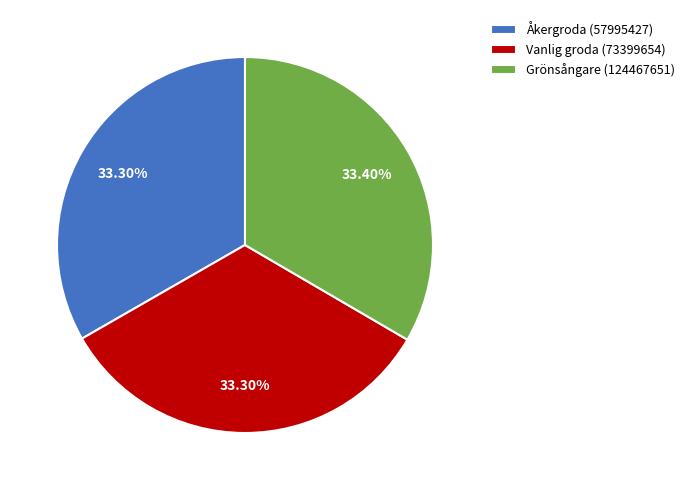

Is the sum of Grönsångare (124467651) and Åkergroda (57995427) greater than half?

Yes